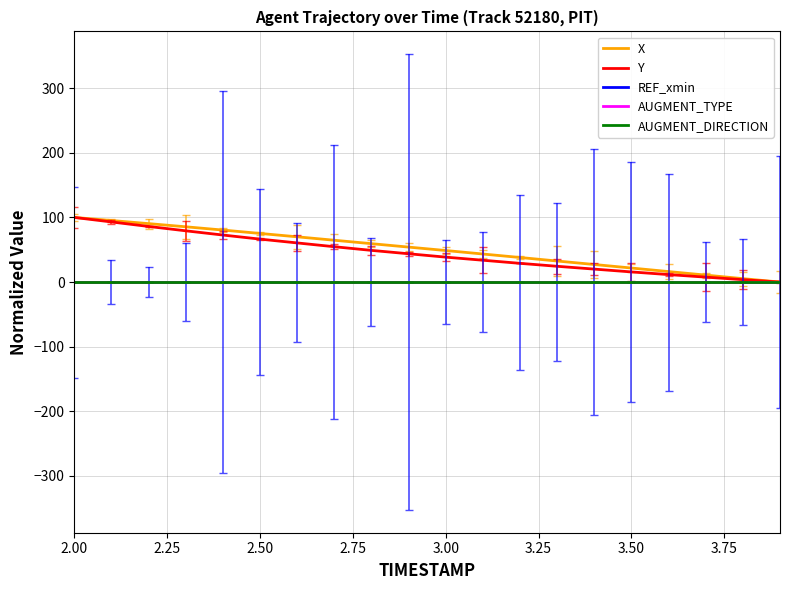

Does the chart have visible grid lines?

Yes